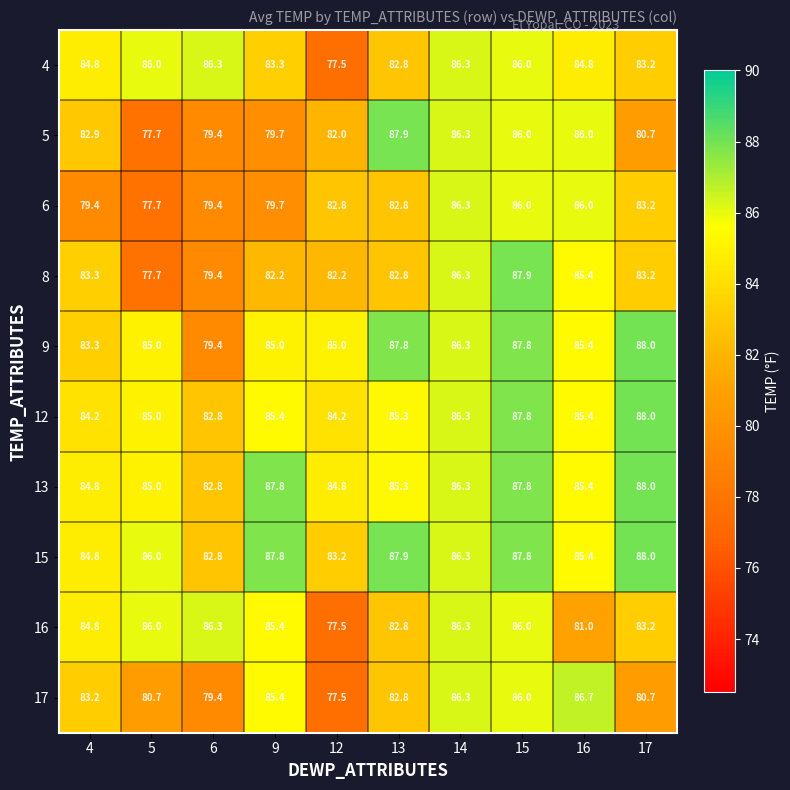

What is the minimum value shown in the chart?

77.5